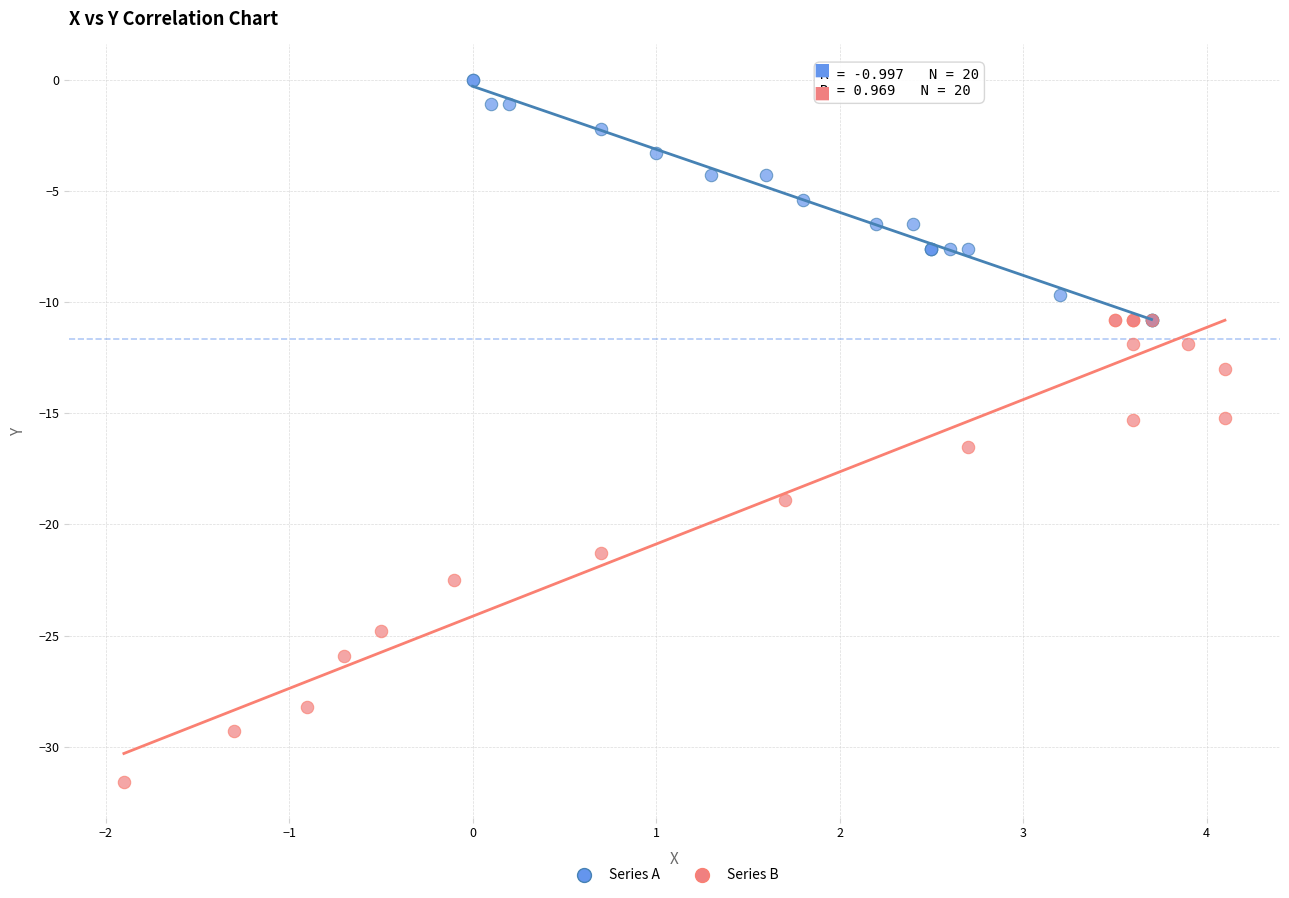

Which series reaches the minimum Y coordinate?

Series B